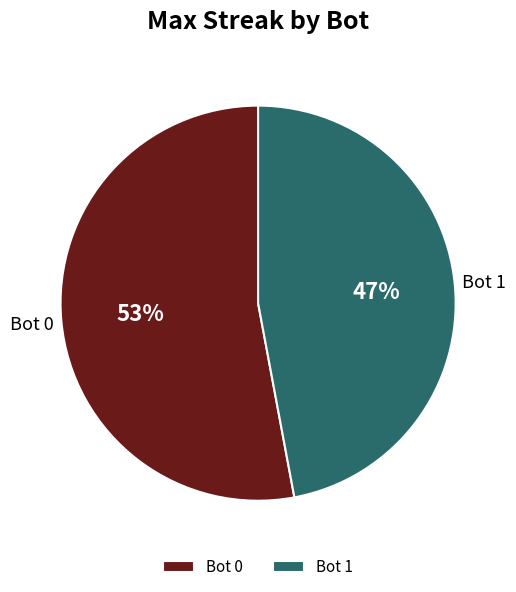

The Bot 1 slice represents 36% of the pie. True or false?

False